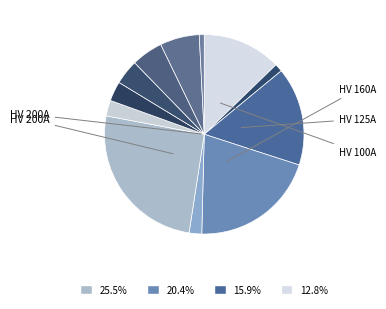

Does any single category account for the majority?

No